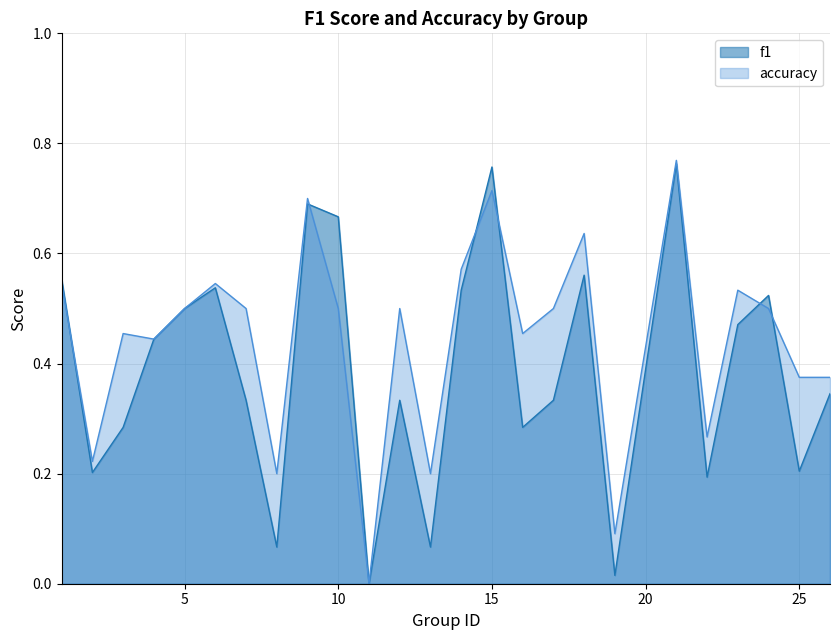

Which series has the largest range (max minus min)?

accuracy